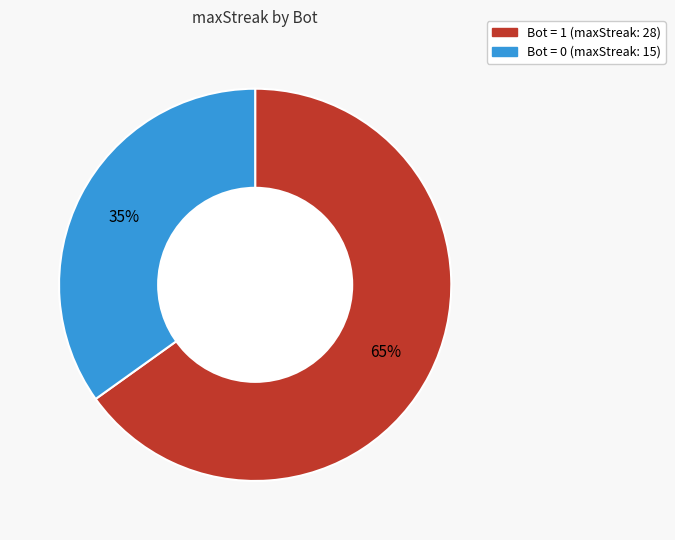

How many segments does this pie chart have?

2